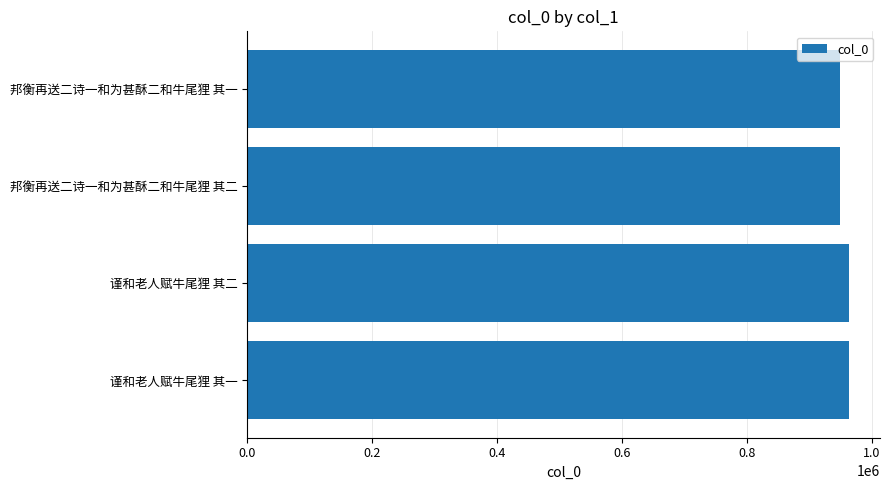

Count the number of data series in this chart.

1